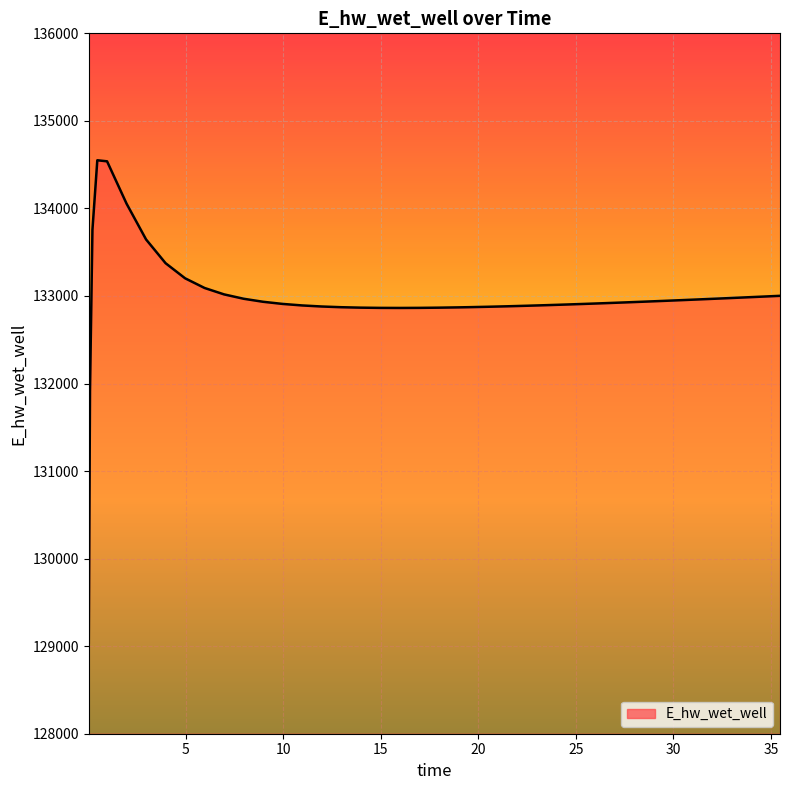

What is the greatest value displayed?

134550.2